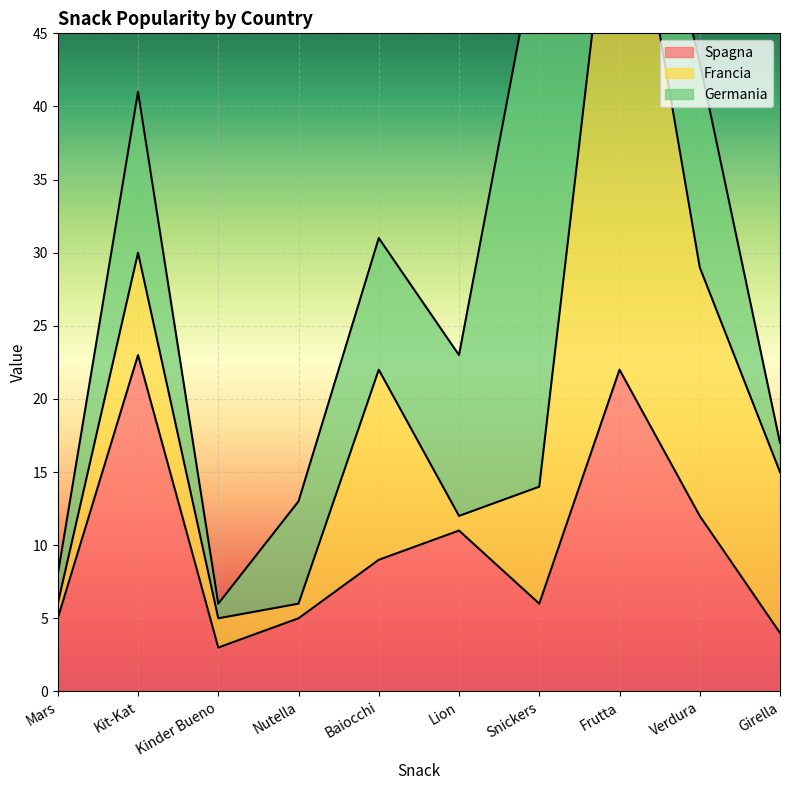

What is the total value across all series at Girella?

17